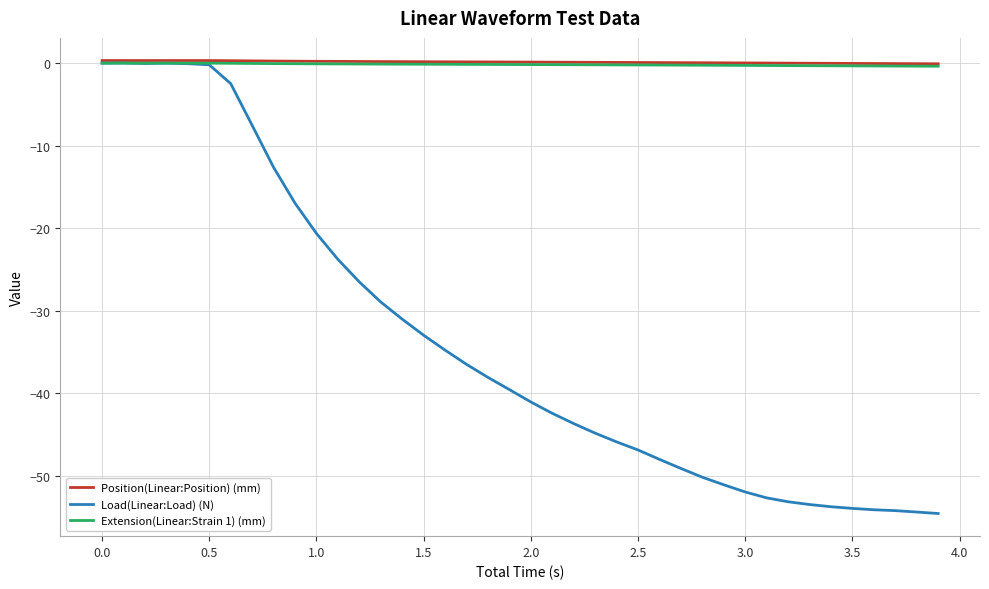

Which series has the largest range (max minus min)?

Load(Linear:Load) (N)